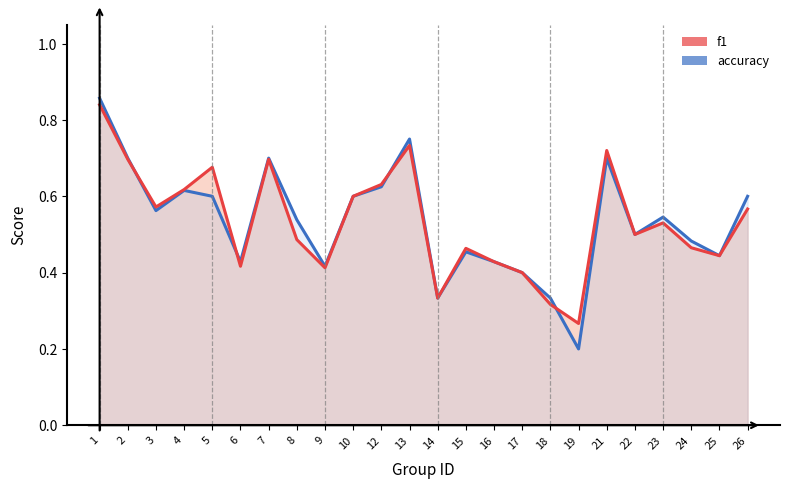

True or false: accuracy has more than 1 points higher than both neighbors.

True